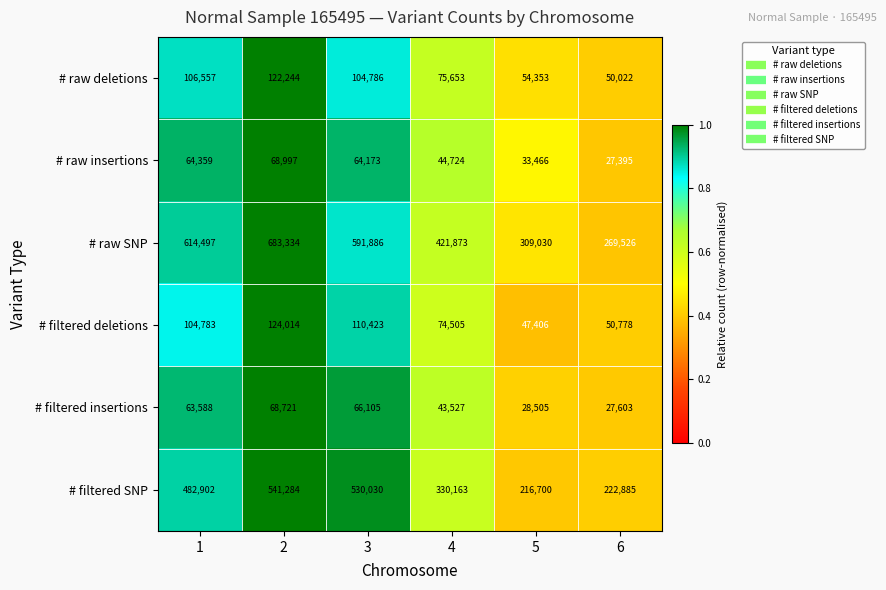

Which series has the largest range (max minus min)?

# raw SNP